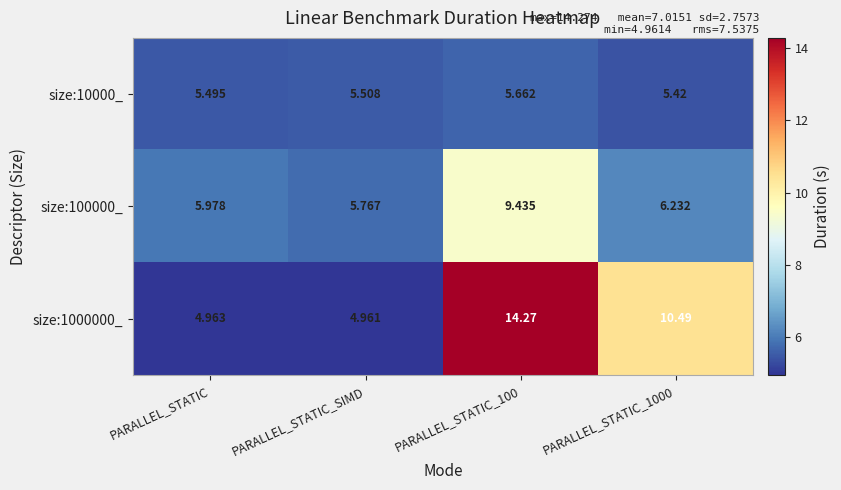

At which label does size:100000_ reach its minimum?

PARALLEL_STATIC_SIMD